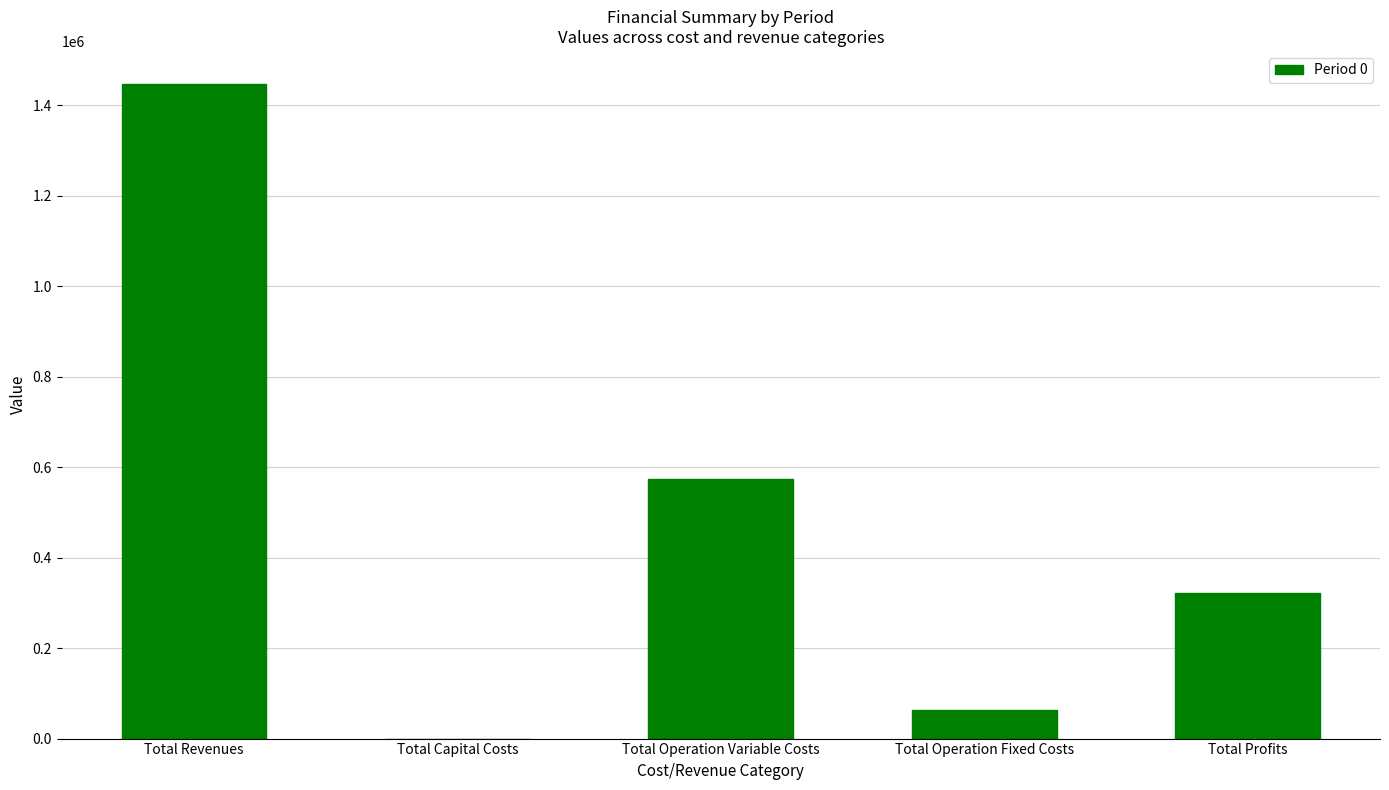

The value at Total Profits is 322609.1. True or false?

True